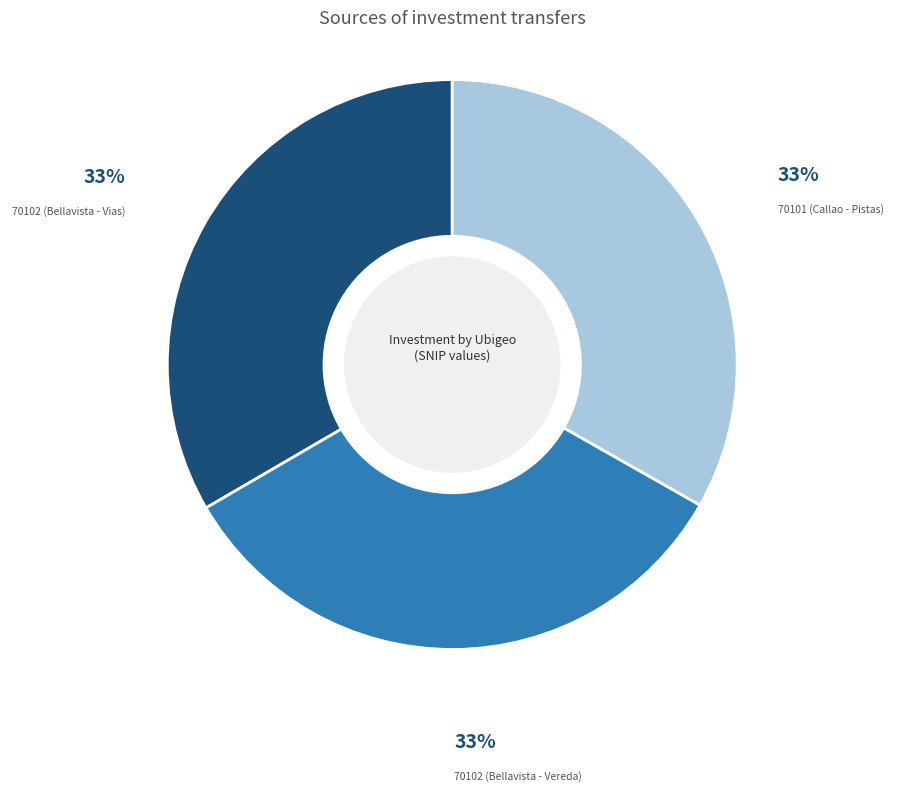

The 70102 (Bellavista - Vias) slice represents 33% of the pie. True or false?

True